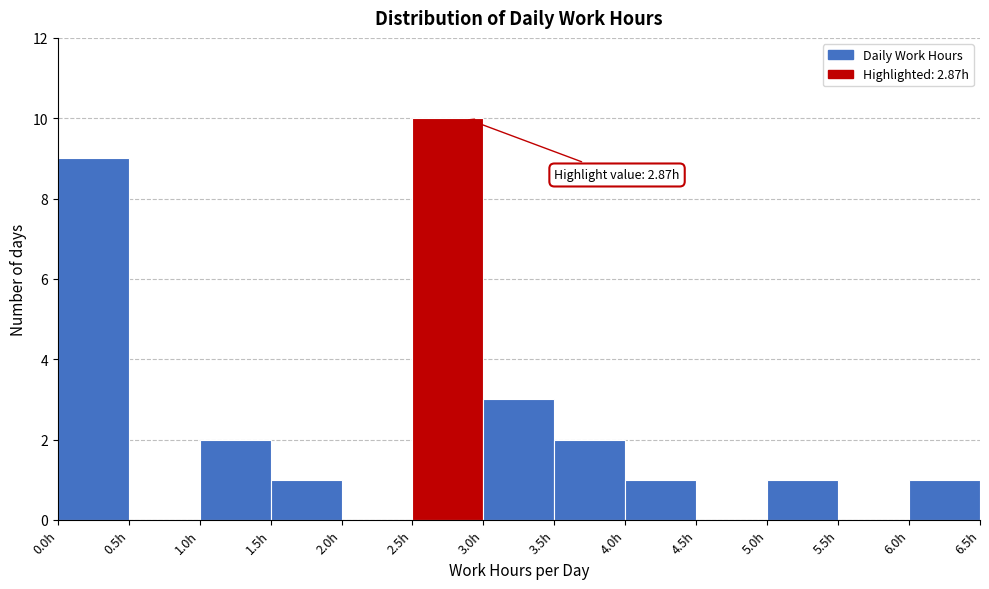

Over which range of the x-axis is the bar tallest?

2.5 to 3.0